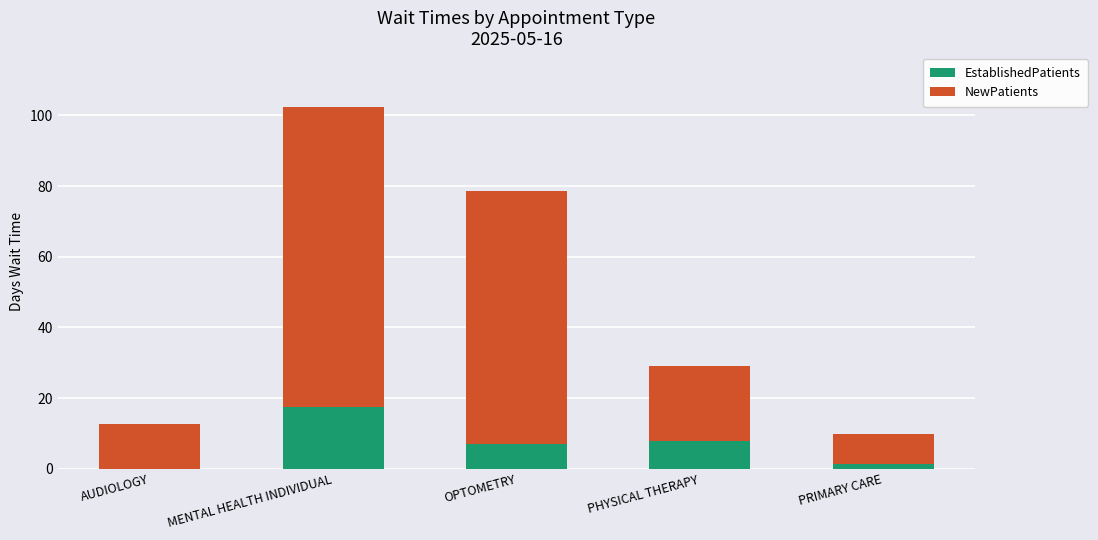

The value of EstablishedPatients at OPTOMETRY is 7.0. True or false?

True